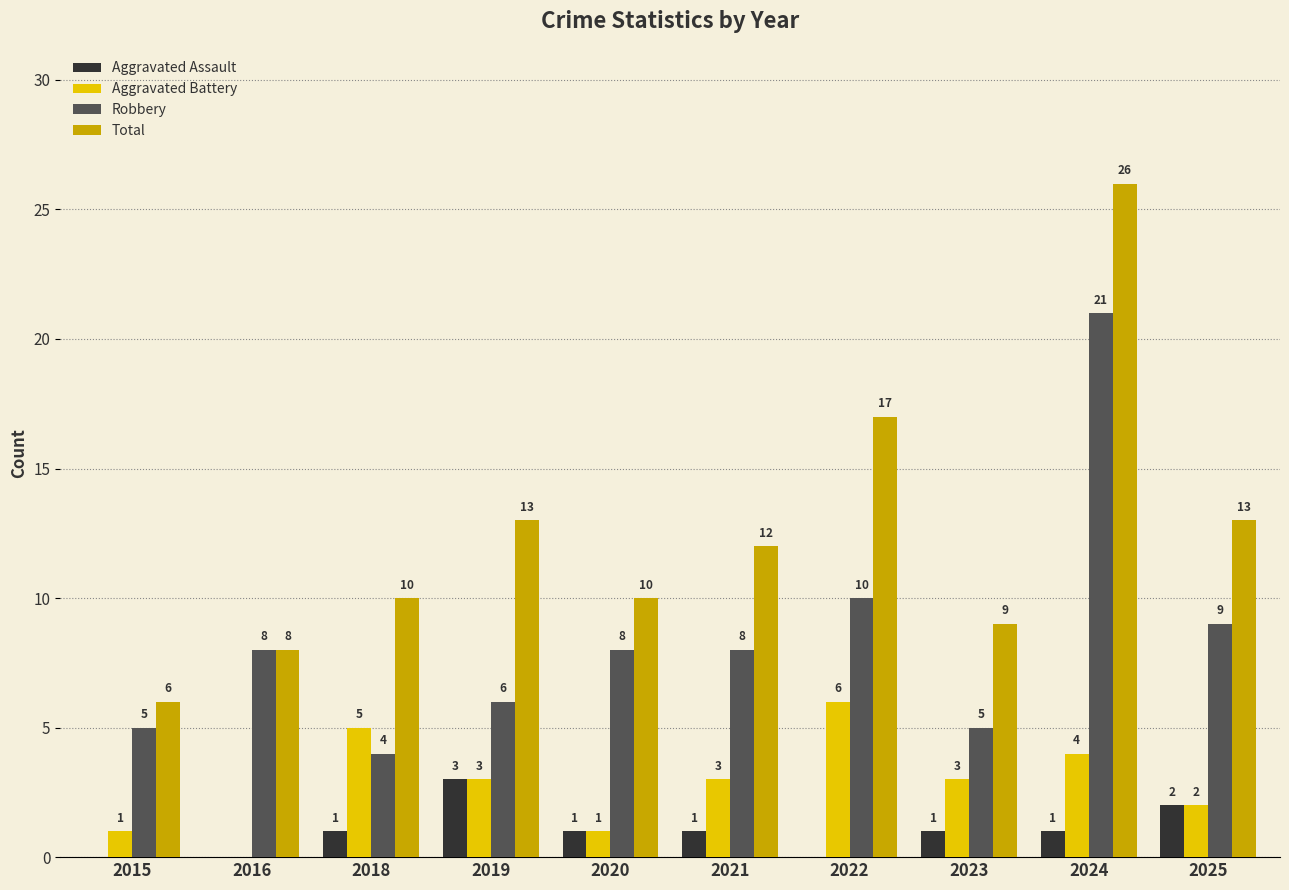

The Total series shows 4 at 2016. True or false?

False